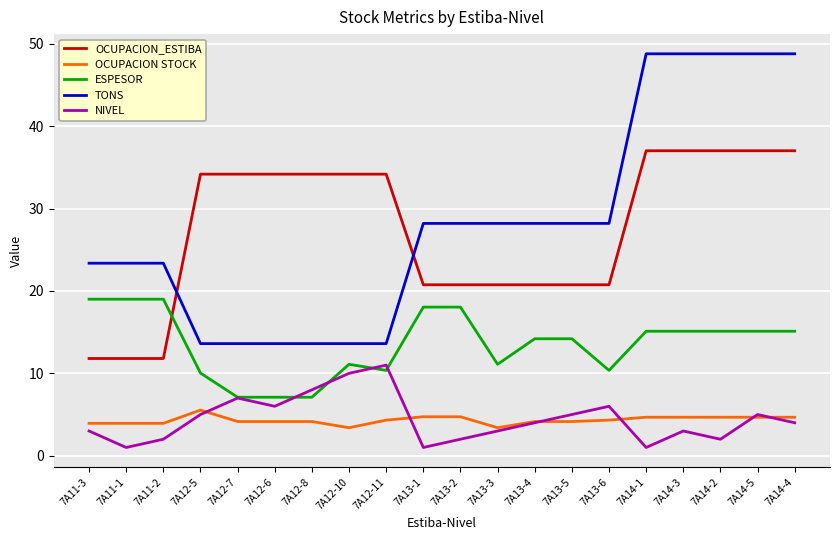

True or false: TONS and NIVEL intersect in this chart.

False